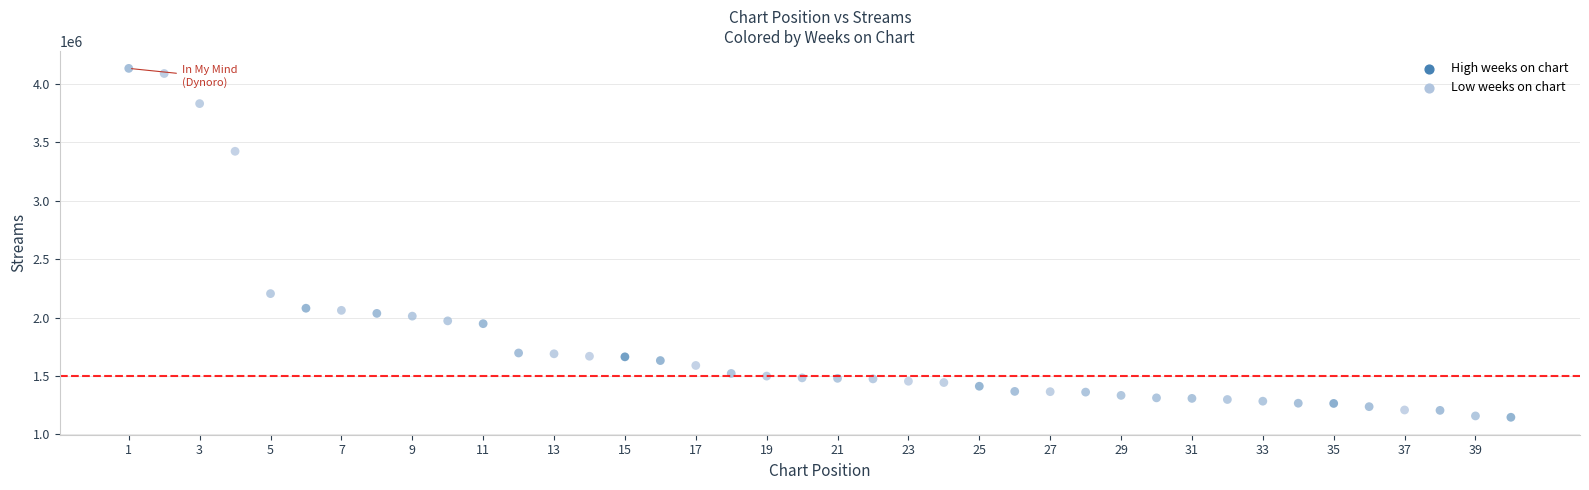

What is the range of X values (max minus min)?

39